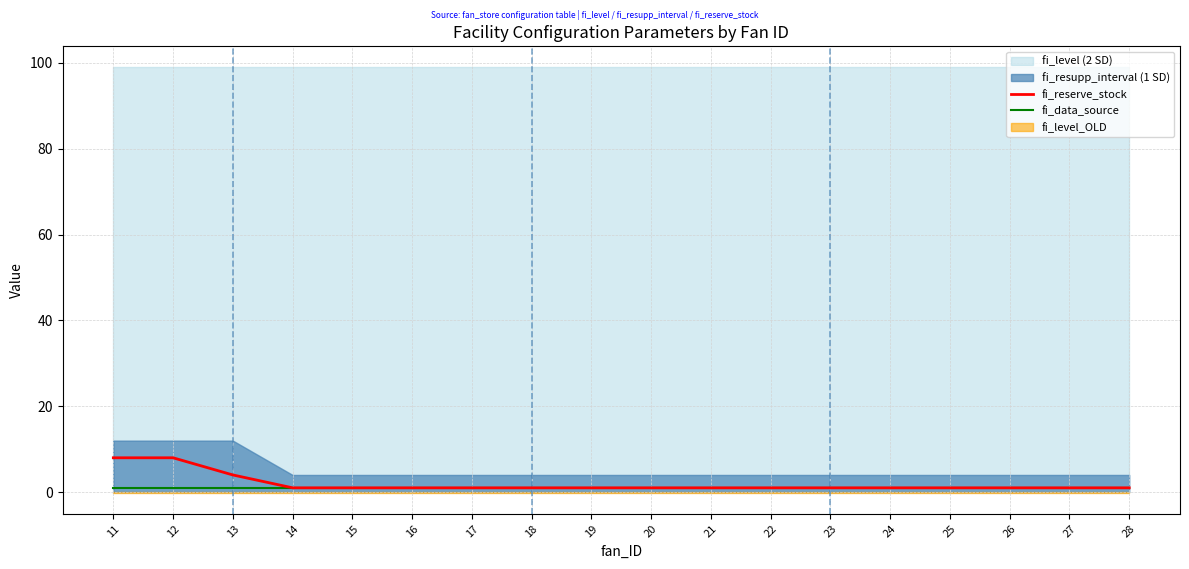

The fi_data_source series shows 1 at 22. True or false?

True